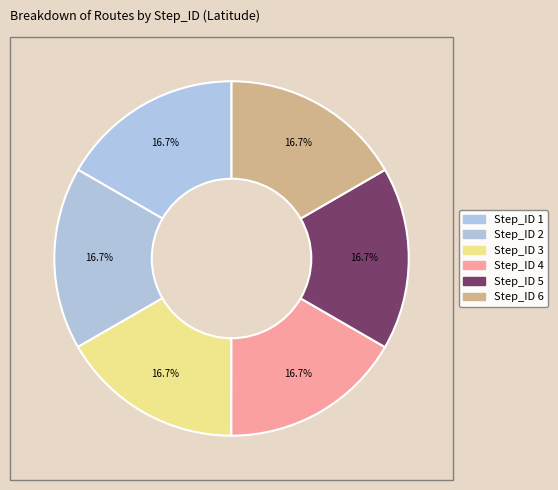

Is it true that Step_ID 6 is 17% of the pie?

True